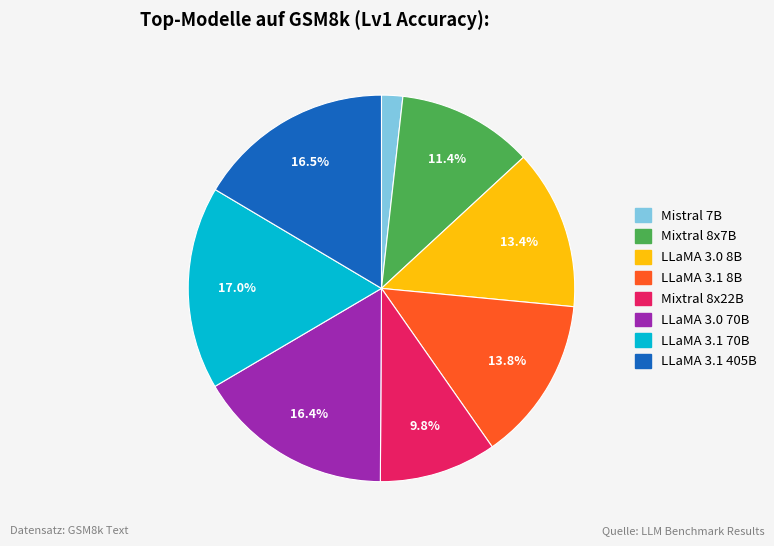

To the nearest percent, what is the average slice percentage?

12%